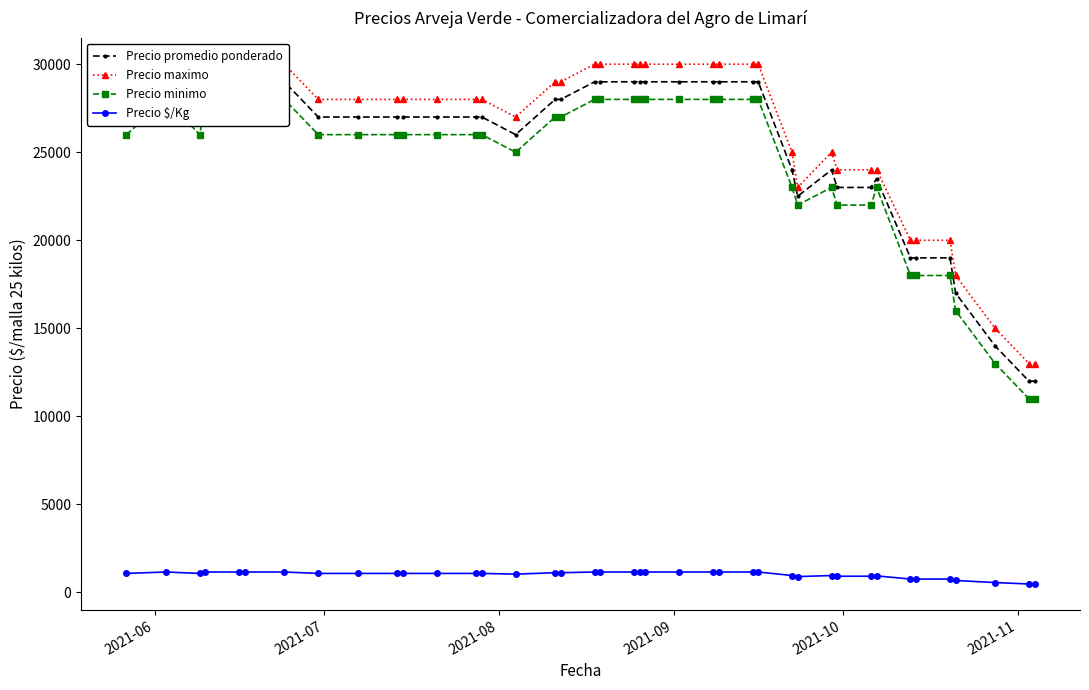

How many categories are shown in the chart?

40